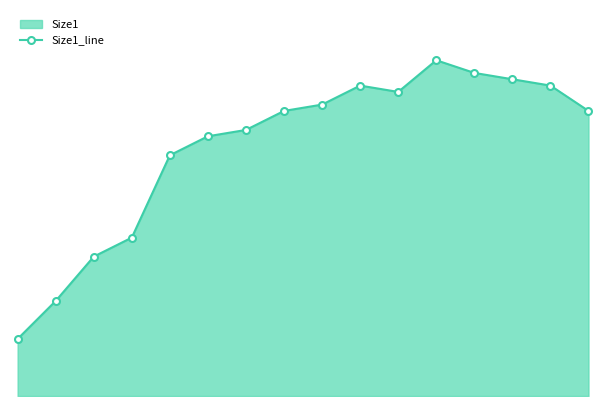

What is the sum of all values?

628